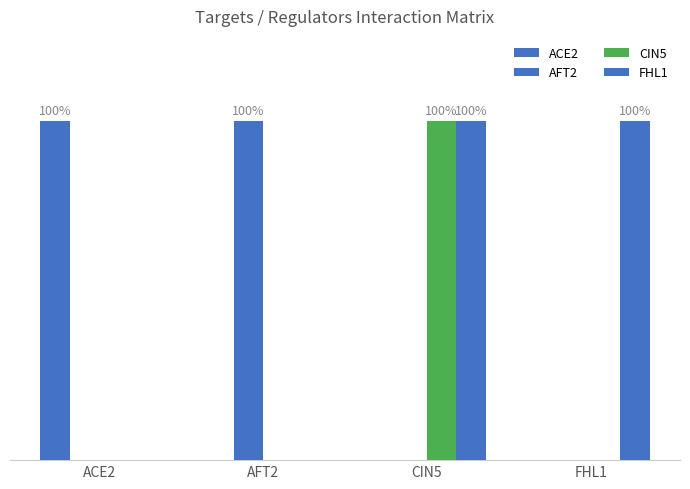

What is the total value across all series at CIN5?

2